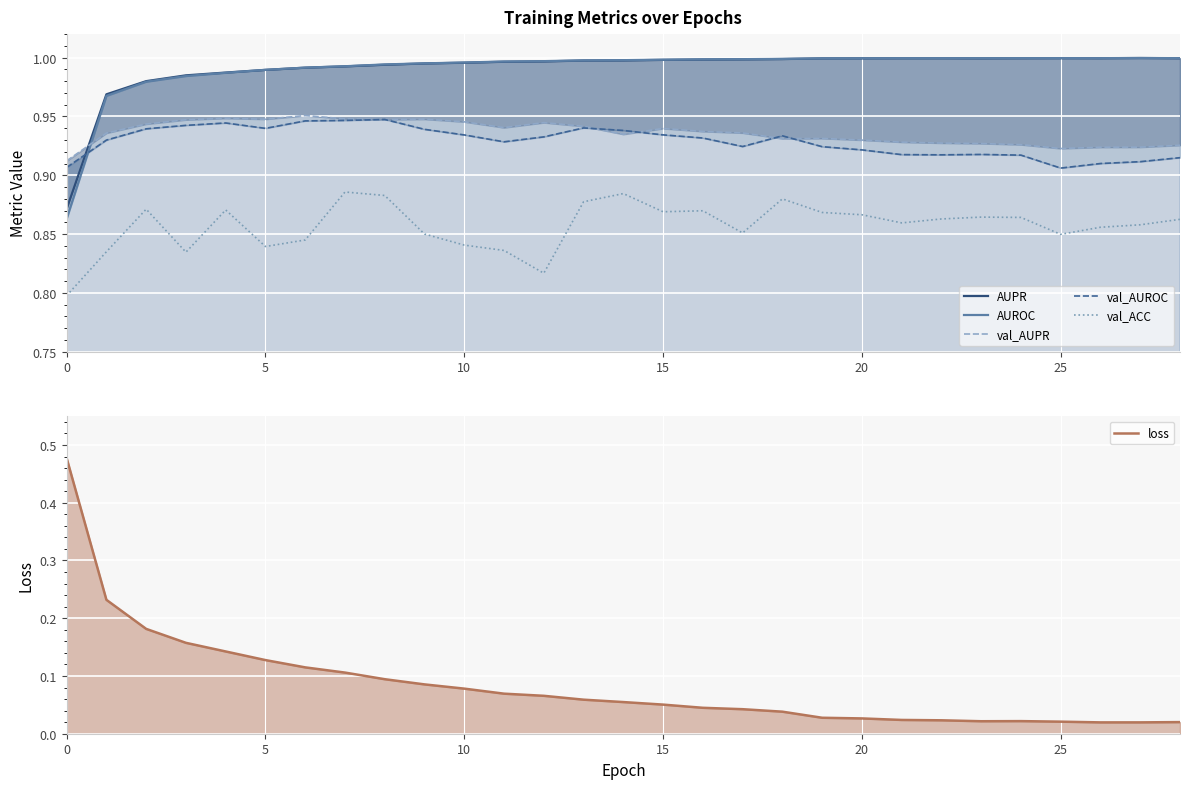

In loss, how many points are lower than both neighbors (excluding endpoints)?

2